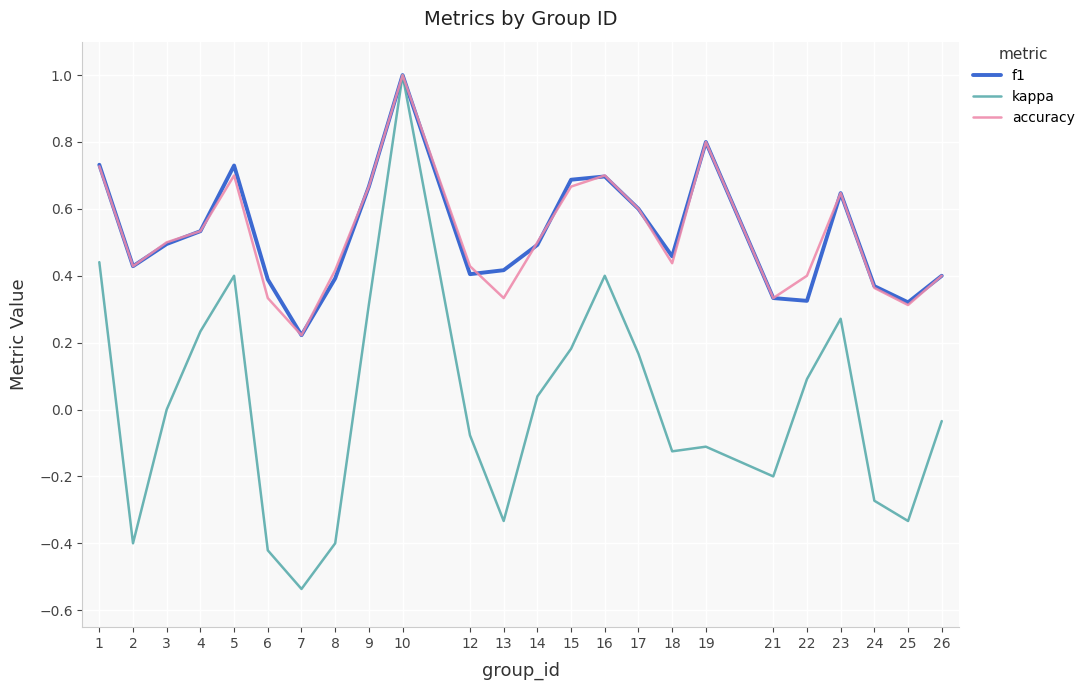

The kappa series shows 0.7 at 1. True or false?

False